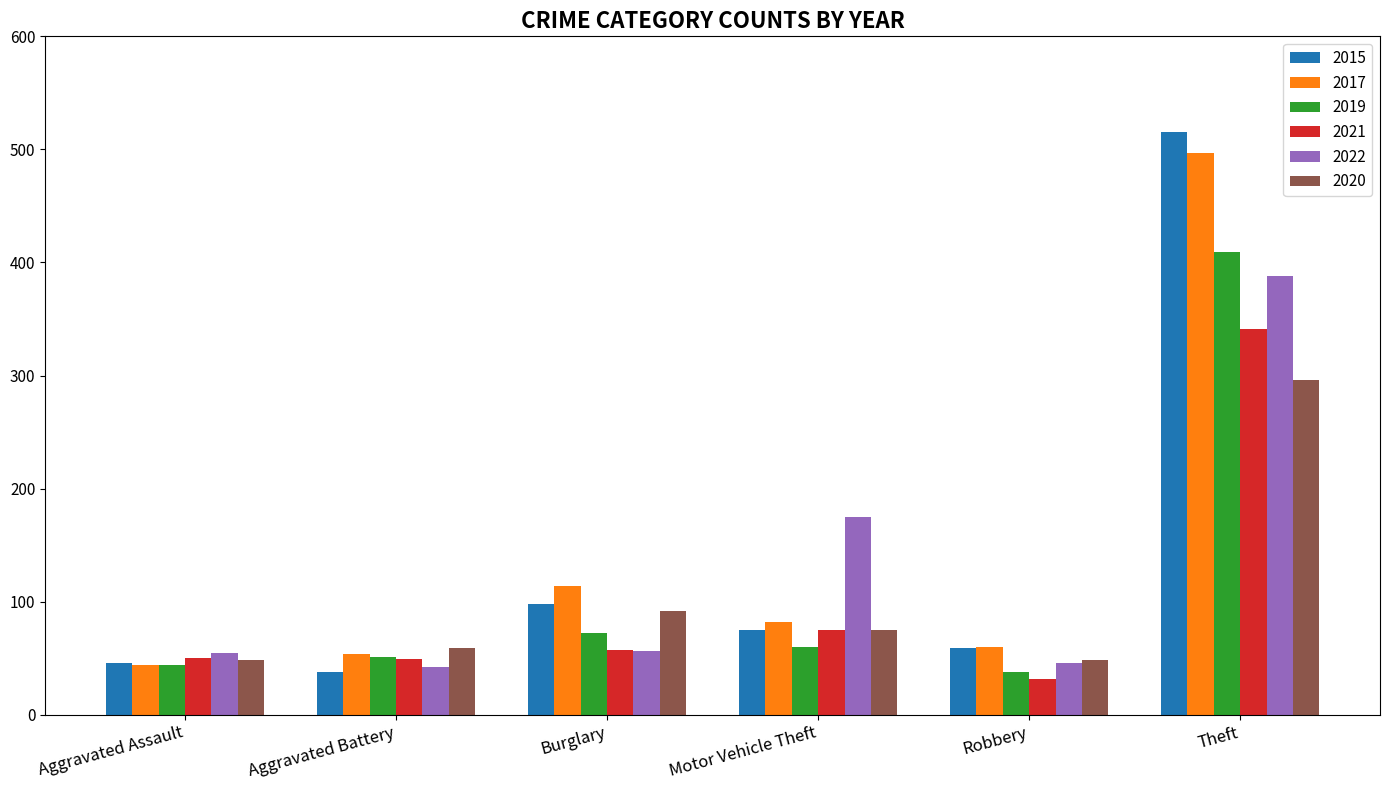

Which series has the largest range (max minus min)?

2015